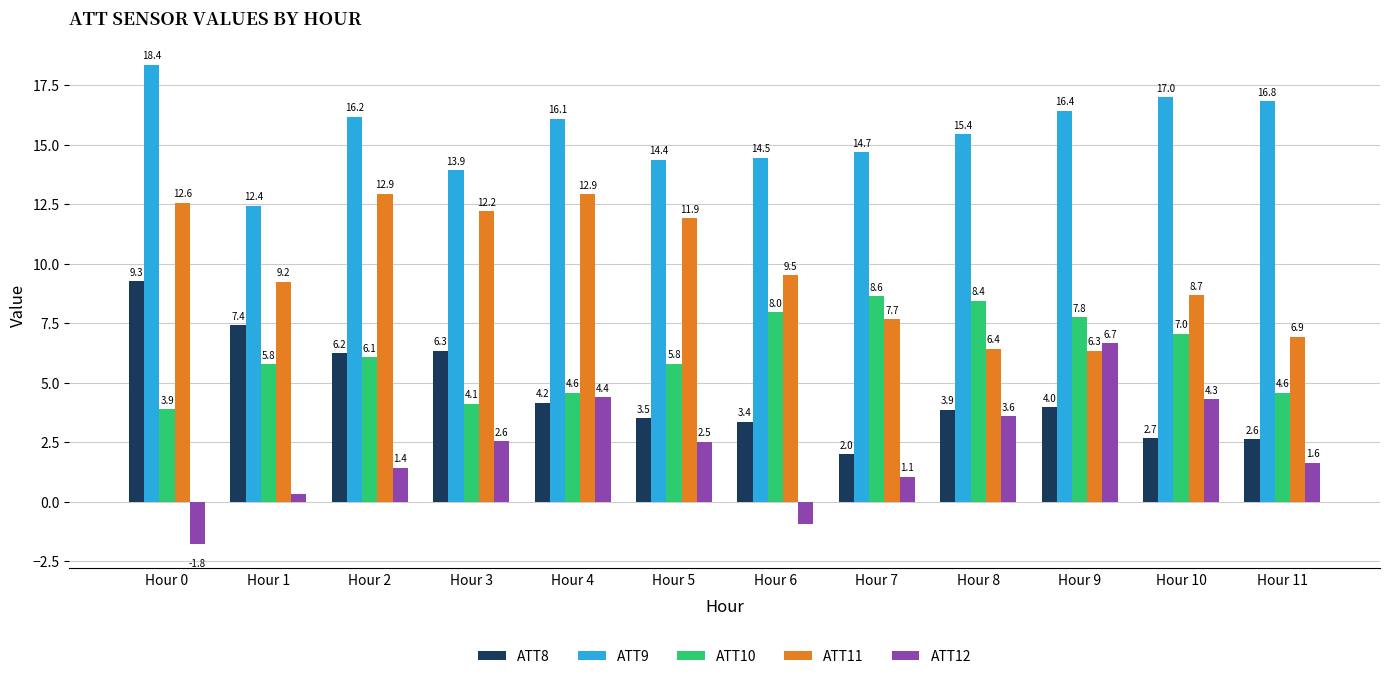

Rank the categories by ATT12 value from highest to lowest.

Hour 9, Hour 4, Hour 10, Hour 8, Hour 3, Hour 5, Hour 11, Hour 2, Hour 7, Hour 1, Hour 6, Hour 0